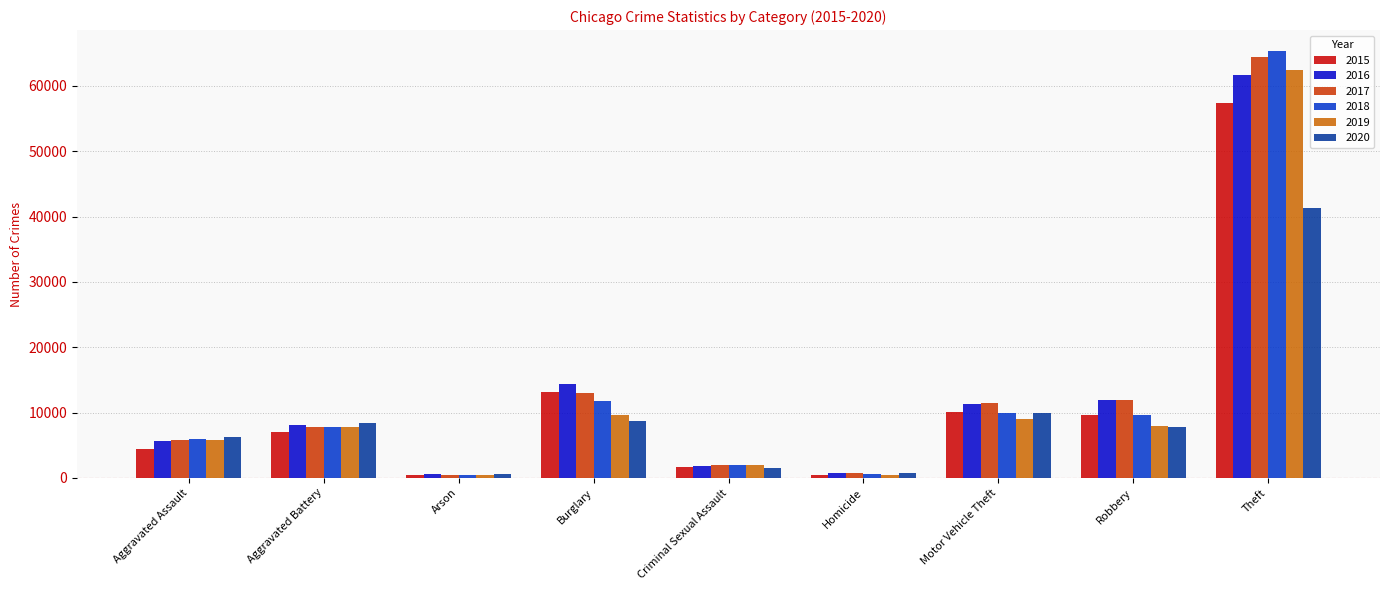

The value of 2020 at Motor Vehicle Theft is 9959. True or false?

True